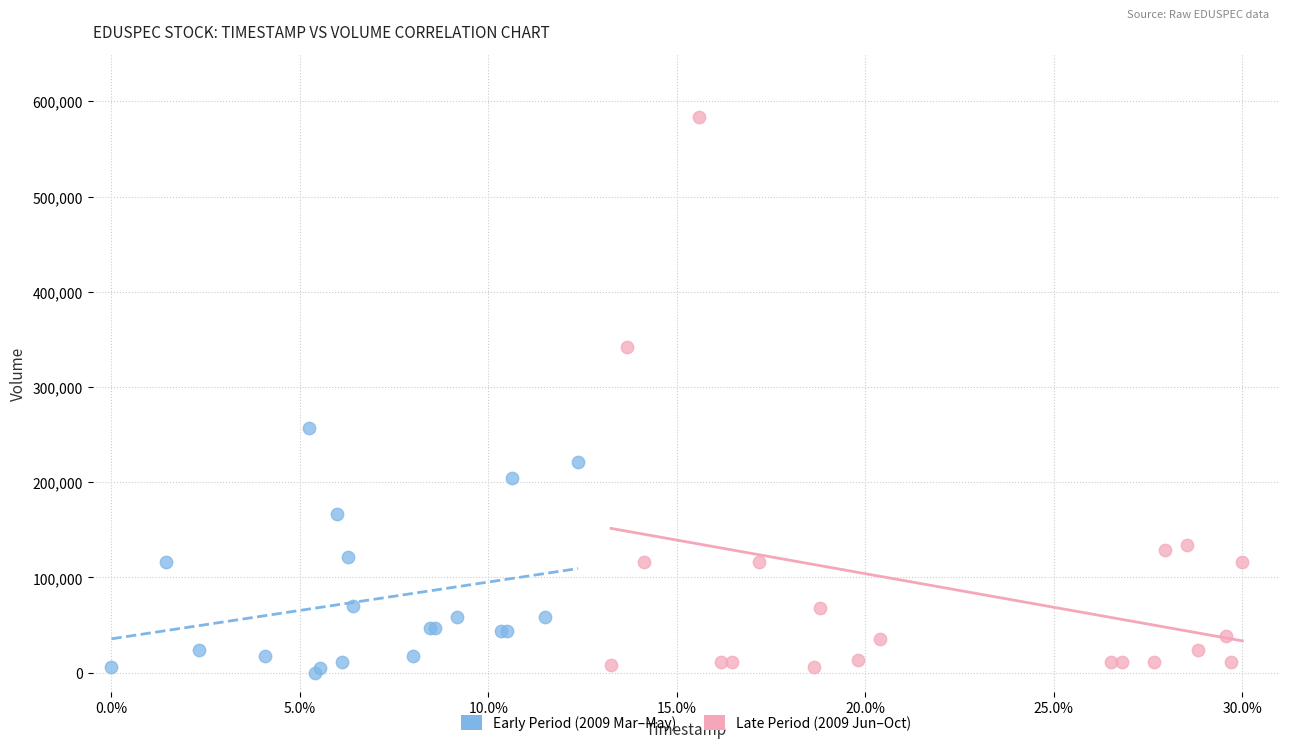

Which series contains the highest Y value?

Late Period (2009 Jun–Oct)